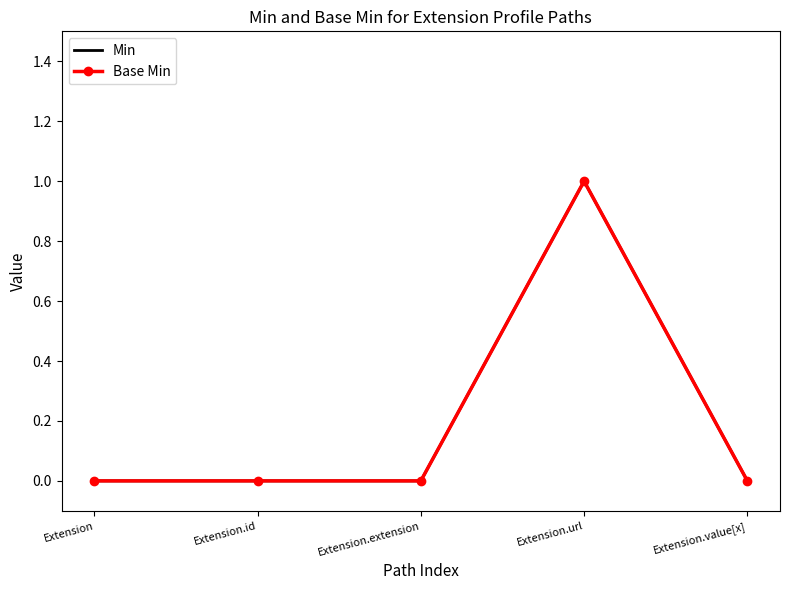

What is the label of the 3rd point from the left?

Extension.extension